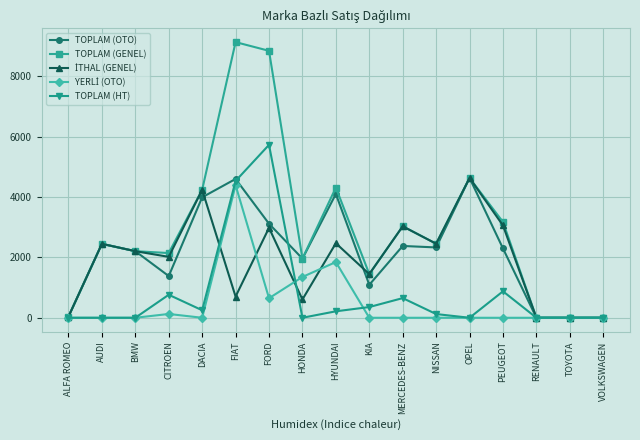

At which category is the sum across all series the highest?

FIAT